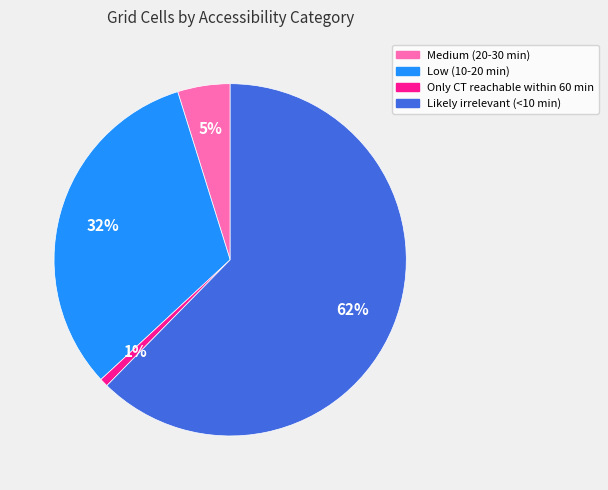

Is it true that Medium (20-30 min) is 5% of the pie?

True